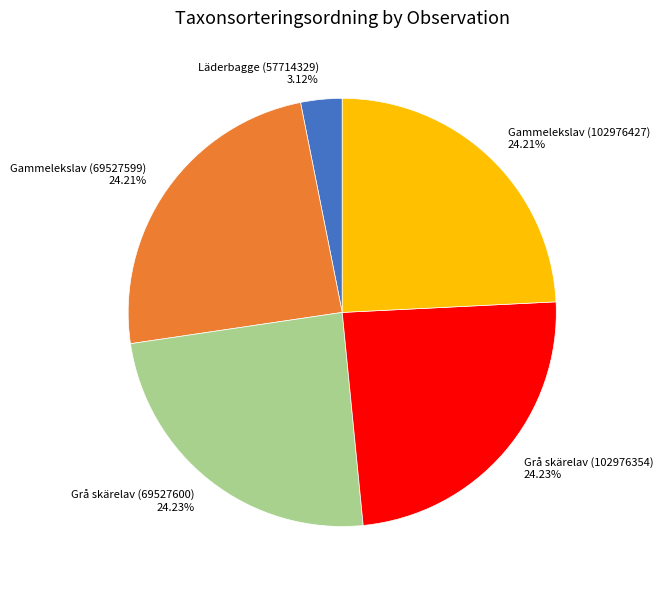

Which category has the smallest portion of the pie?

Läderbagge (57714329)